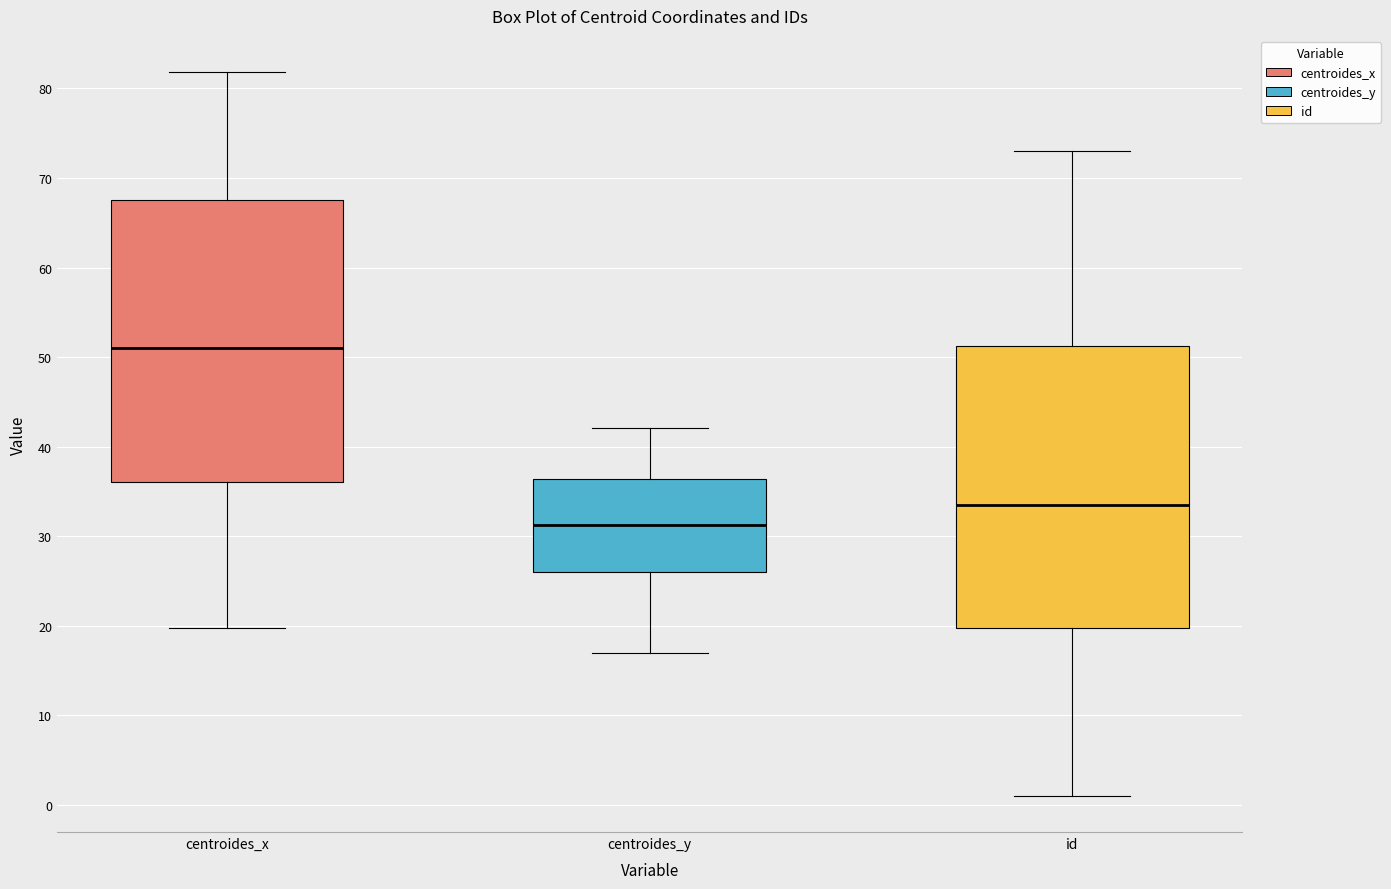

Where does the lower whisker of the box for centroides_x end on the y-axis? The values are not printed on the chart, so give them approximately, as read against the axis.

20